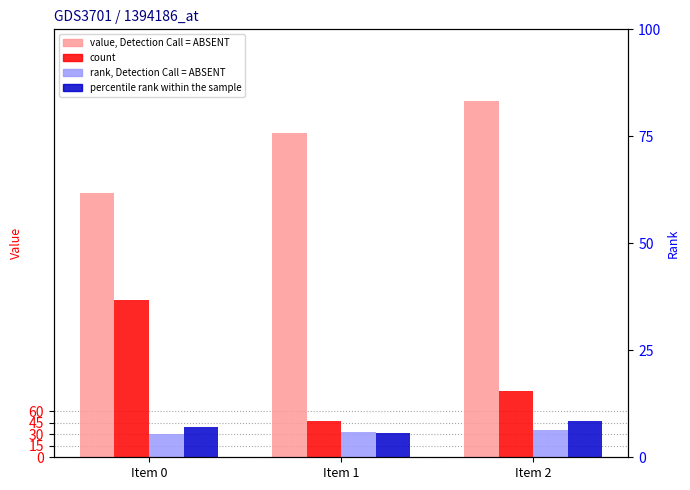

How many groups of bars are there?

3